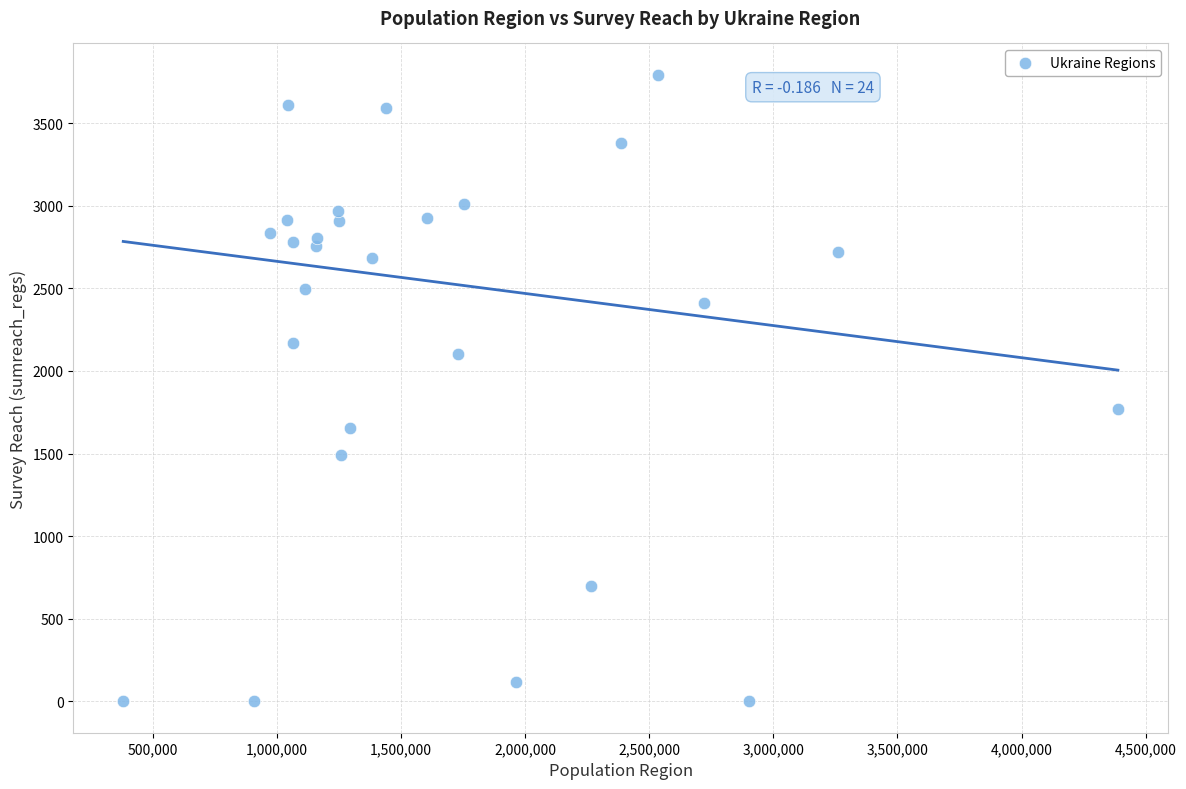

What Y value in the scatter plot is closest to 1896?

1767